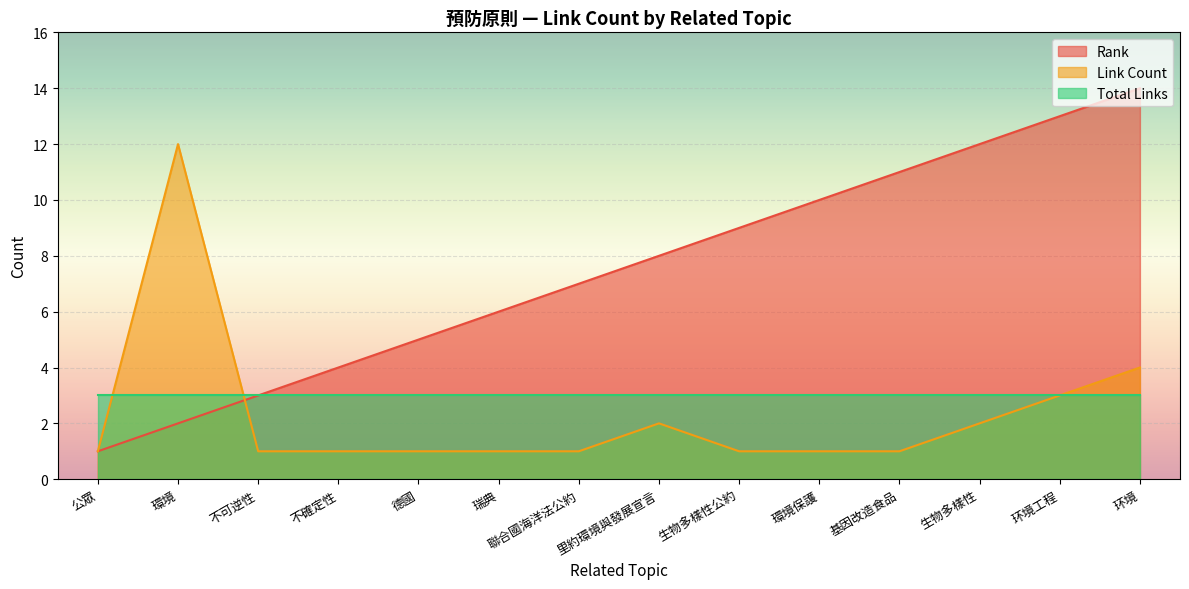

The value of Link Count at 公眾 is 1. True or false?

True